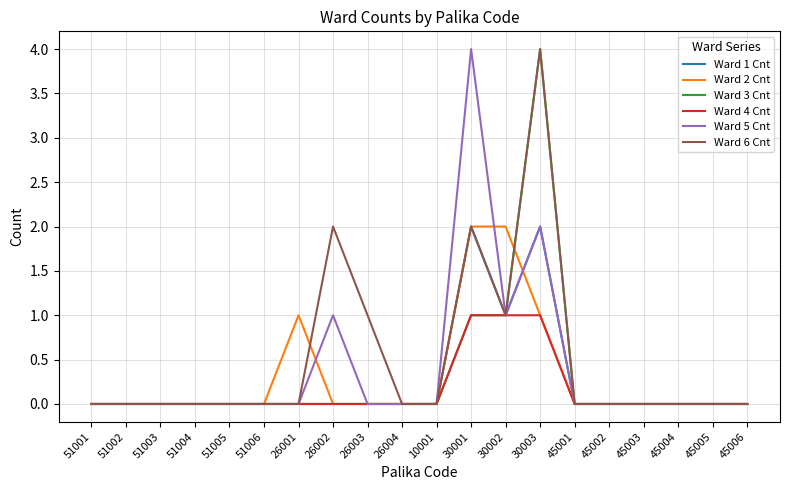

Which category has the highest value in the Ward 5 Cnt series?

30001